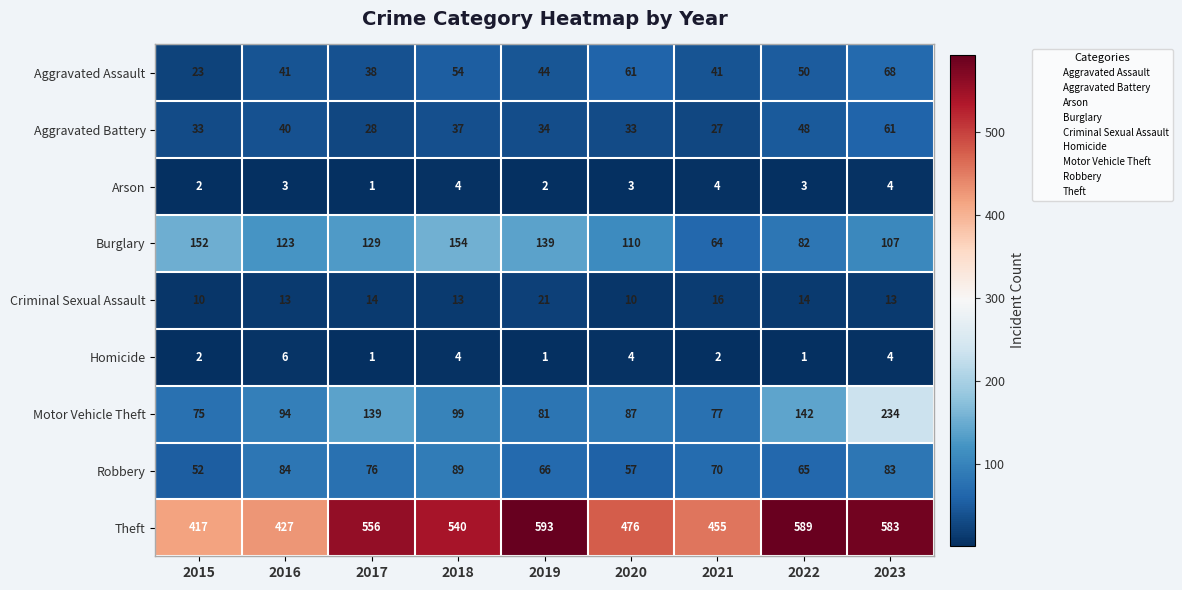

What value does the Arson series have at 2022?

3